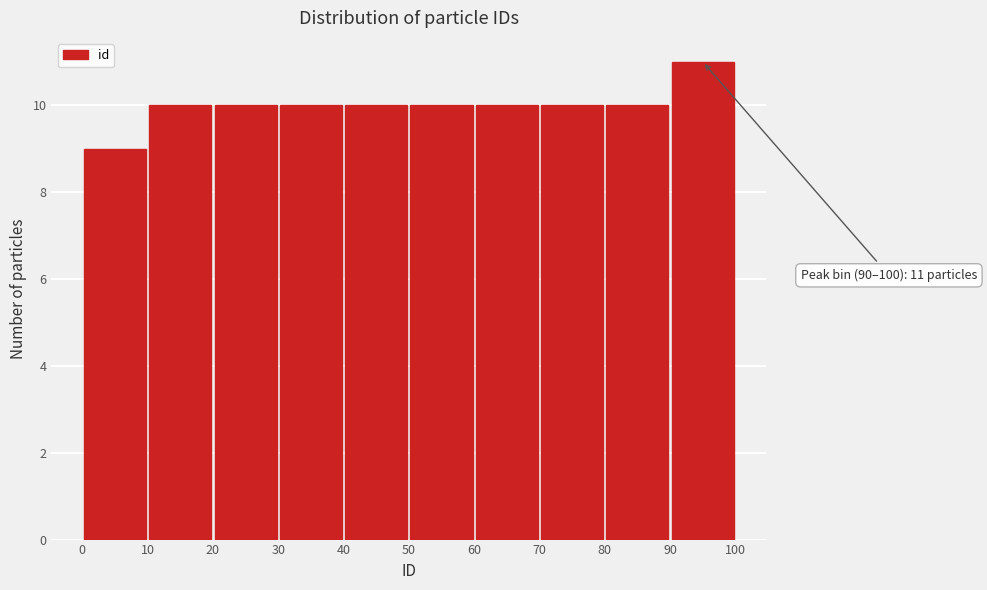

Over which range of the x-axis is the bar tallest?

90 to 100